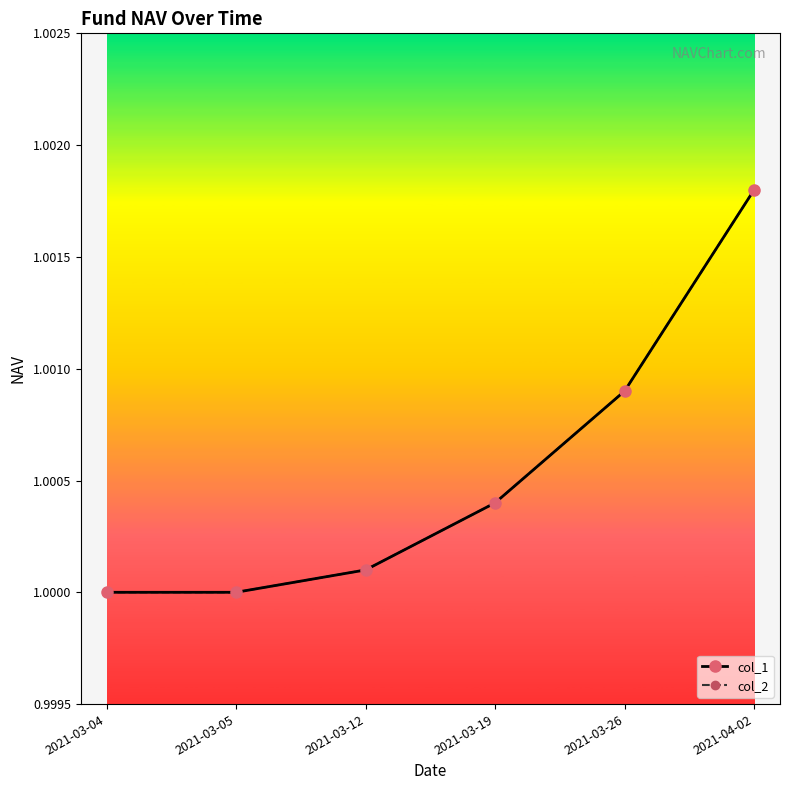

Does the chart have visible grid lines?

No